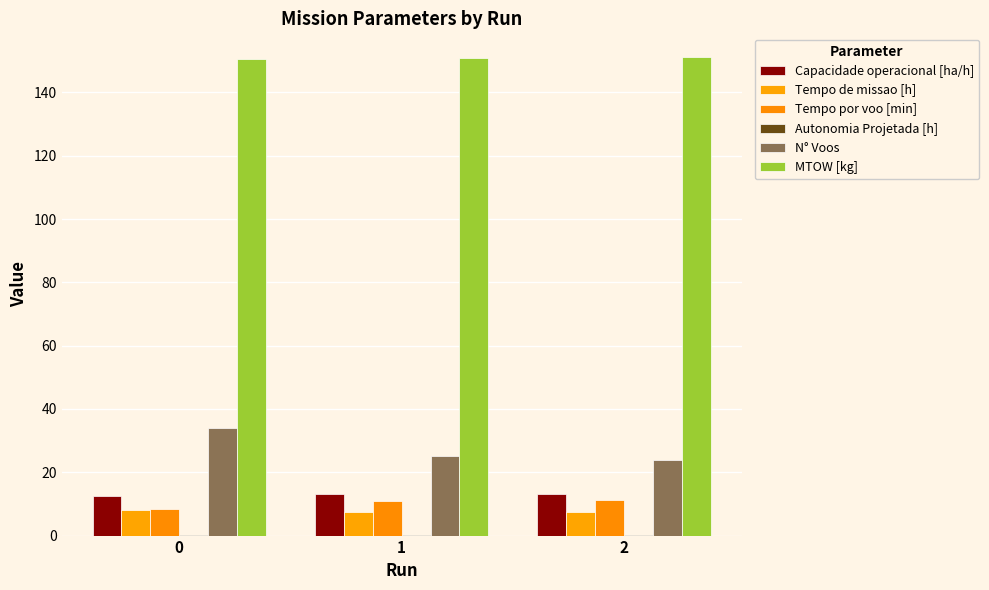

Reading right to left, extract all data points from this chart.

Capacidade operacional [ha/h]: 2=13.3	1=13.2	0=12.5
Tempo de missao [h]: 2=7.5	1=7.6	0=8.0
Tempo por voo [min]: 2=11.3	1=10.9	0=8.3
Autonomia Projetada [h]: 2=0.2	1=0.1	0=0.1
N° Voos: 2=24.0	1=25.0	0=34.0
MTOW [kg]: 2=151.1	1=150.8	0=150.4